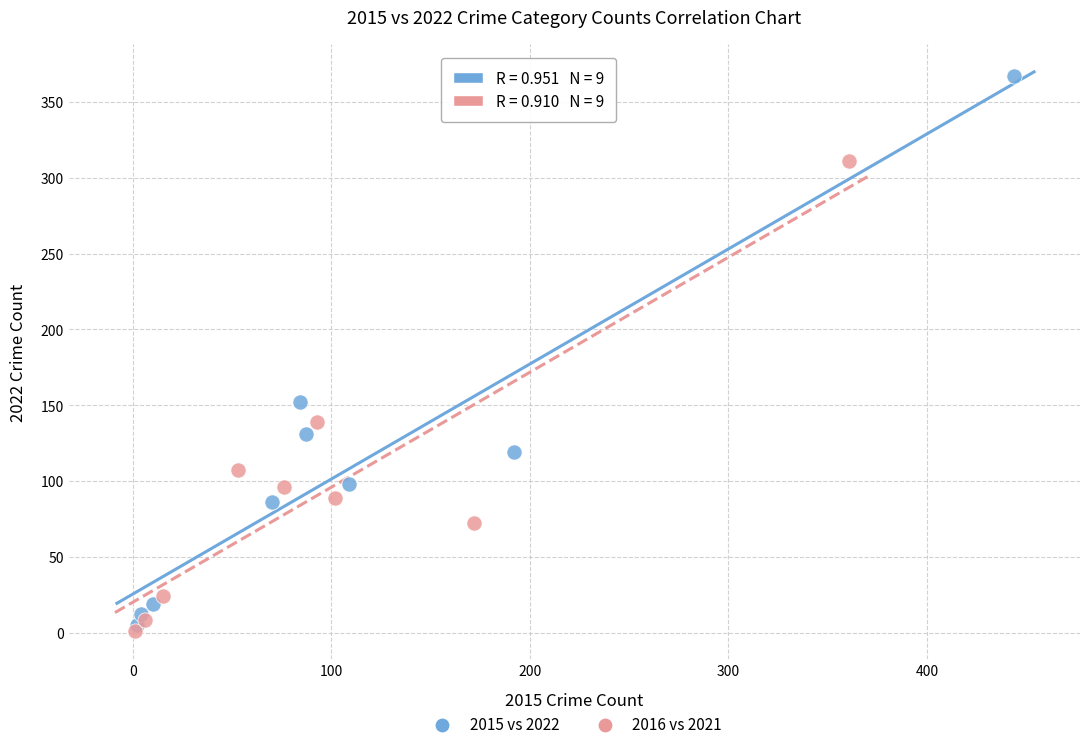

Which series reaches the maximum Y coordinate?

2015 vs 2022